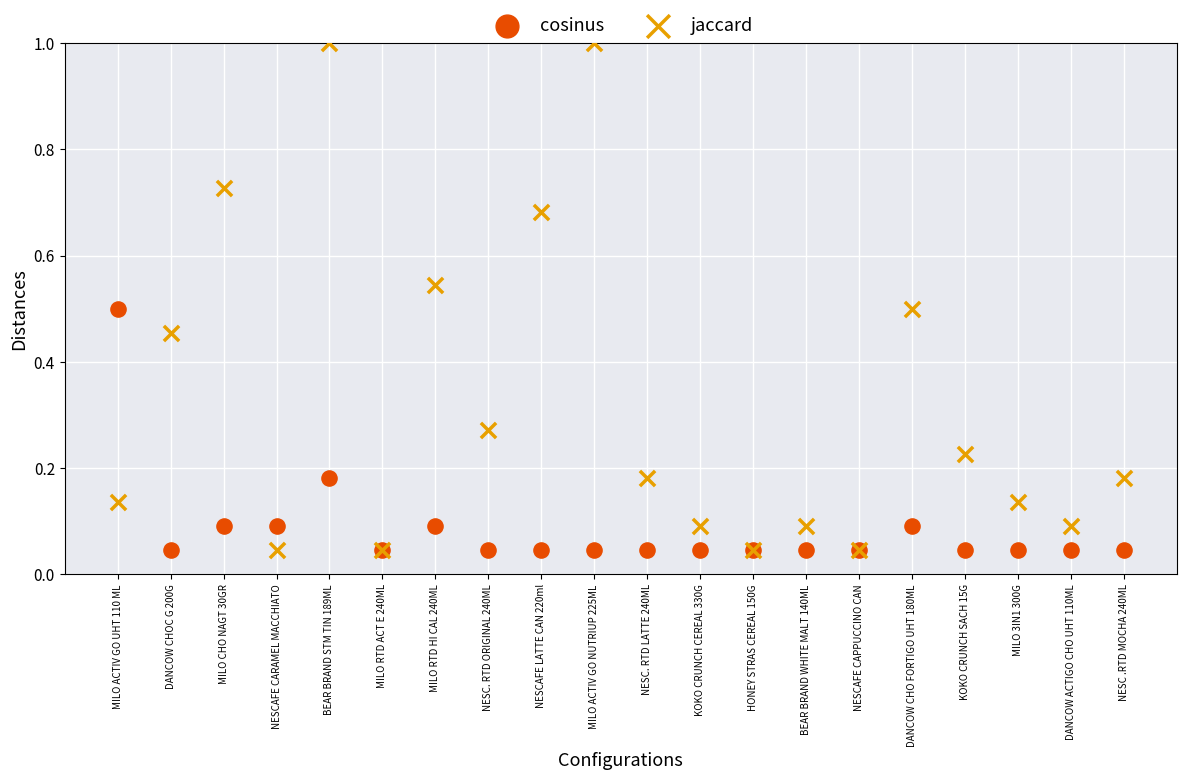

Which series has the widest spread of Y values?

jaccard